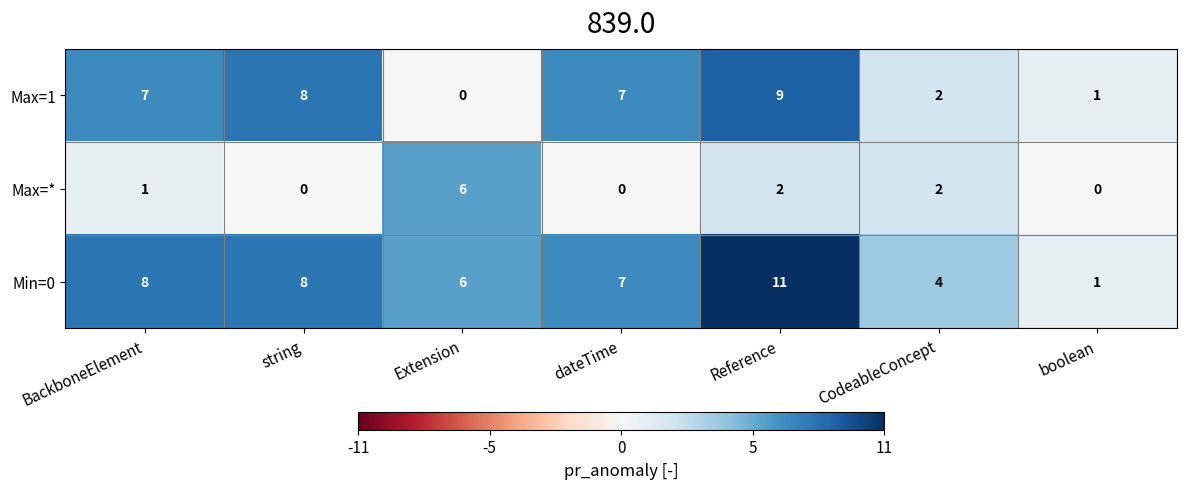

Reading left to right, transcribe all the data shown in this chart.

Max=1: BackboneElement=7	string=8	Extension=0	dateTime=7	Reference=9	CodeableConcept=2	boolean=1
Max=*: BackboneElement=1	string=0	Extension=6	dateTime=0	Reference=2	CodeableConcept=2	boolean=0
Min=0: BackboneElement=8	string=8	Extension=6	dateTime=7	Reference=11	CodeableConcept=4	boolean=1